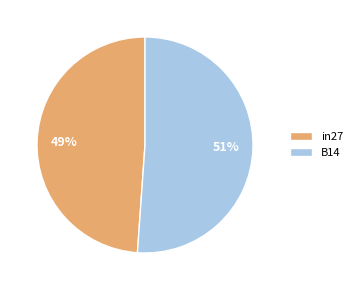

The B14 slice represents 37% of the pie. True or false?

False